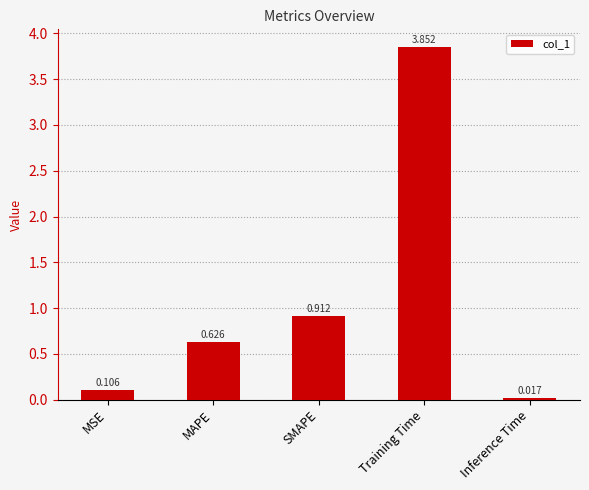

Which label corresponds to the smallest value in the chart?

Inference Time